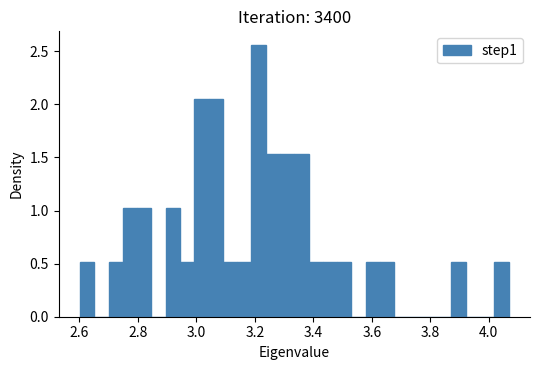

Around what value on the x-axis is the tallest bar? Give the approximate position of its centre, as read against the axis.

3.22